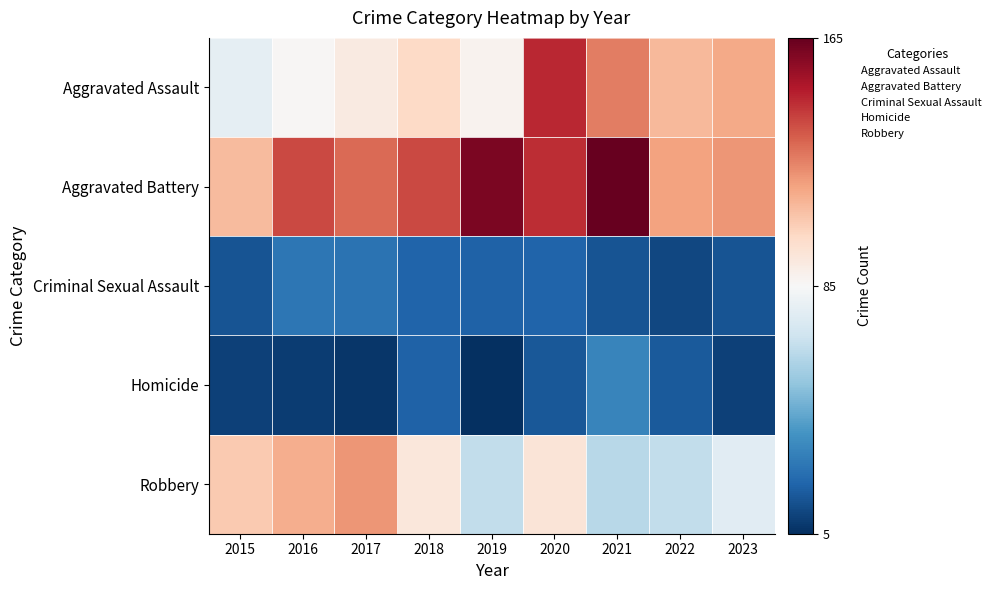

Which has a higher value, 2023 or 2016?

2023